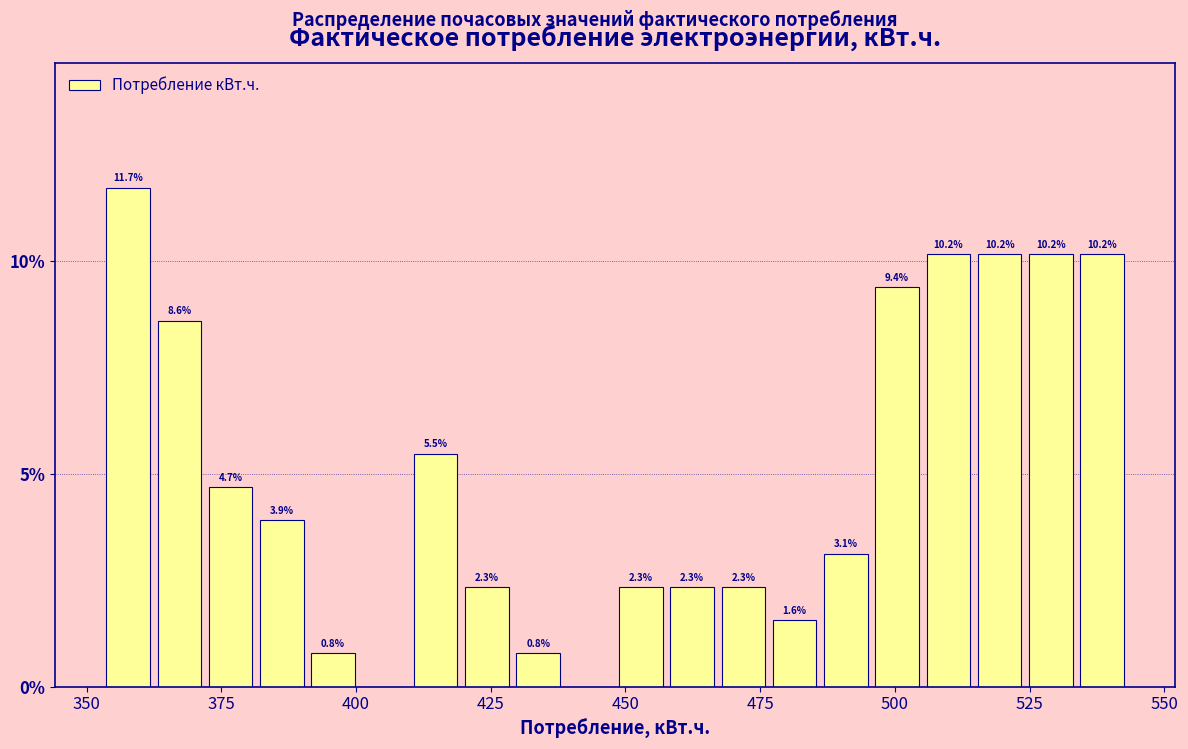

Around what value on the x-axis is the tallest bar? Give the approximate position of its centre, as read against the axis.

360